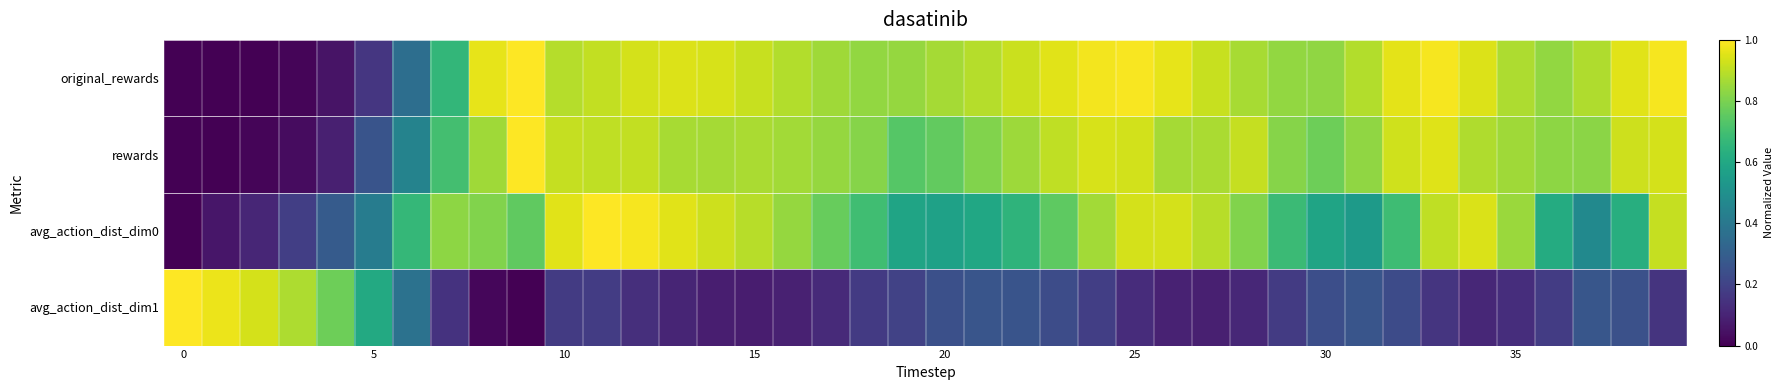

At how many categories does at least one series exceed 0?

40